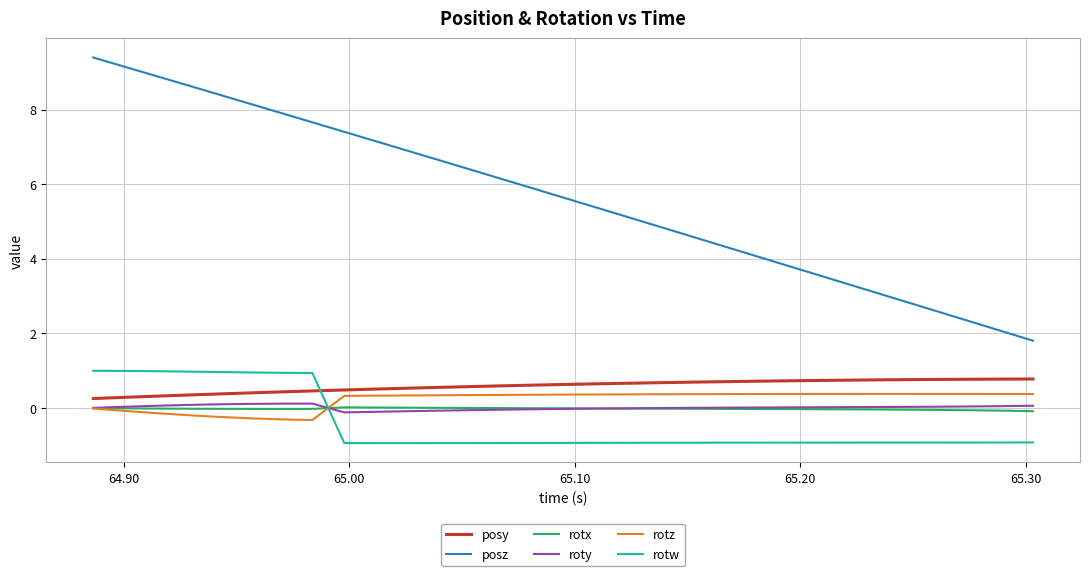

Which series has the largest total across all categories?

posz